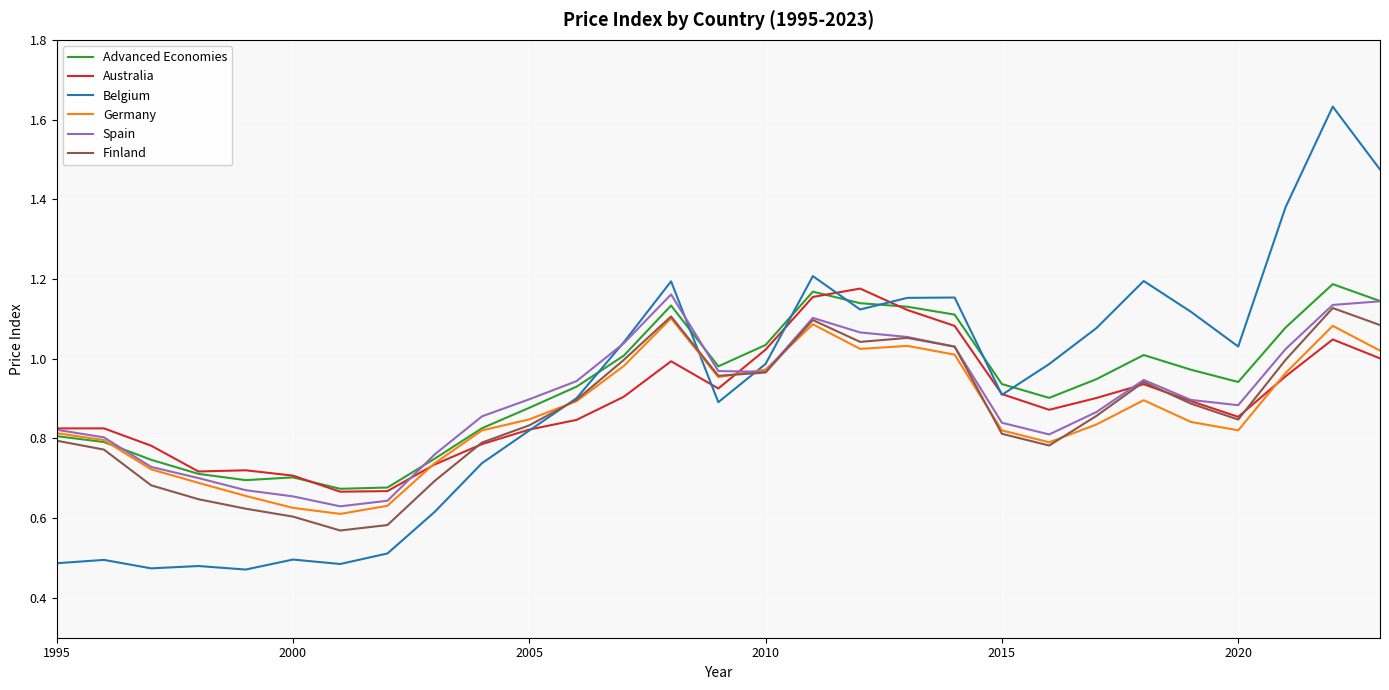

True or false: Belgium has more than 2 points higher than both neighbors.

True